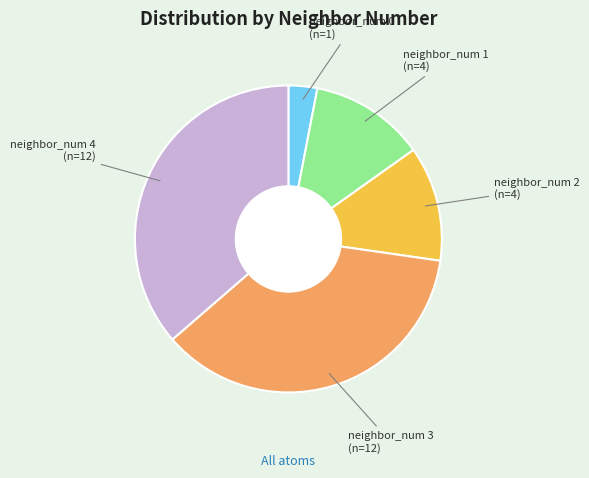

Is there a majority slice in this chart?

No